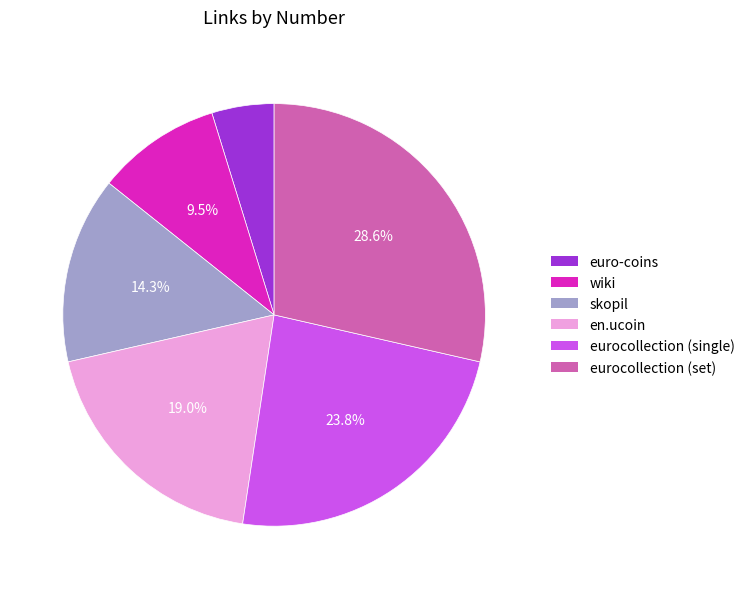

Between wiki and en.ucoin, which is larger?

en.ucoin